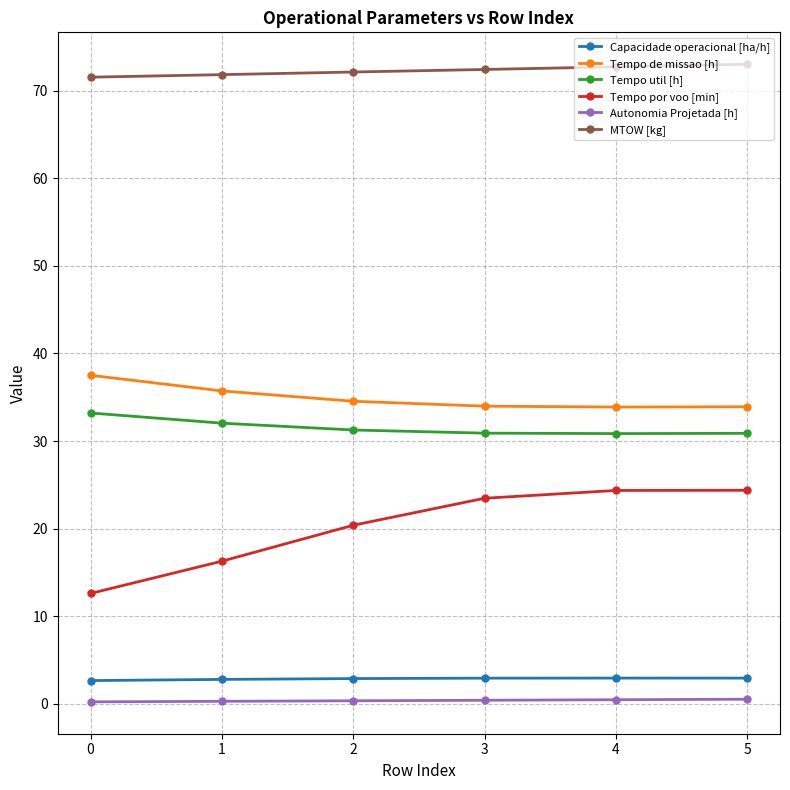

Between 1 and 5, which series saw the biggest shift?

Tempo por voo [min]